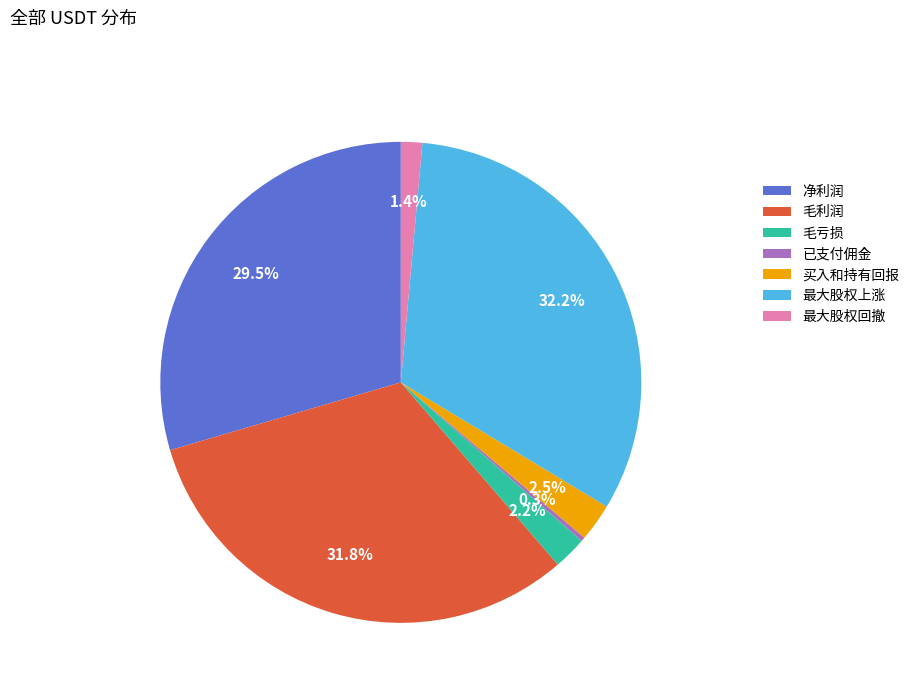

Is the sum of 毛利润 and 毛亏损 greater than half?

No